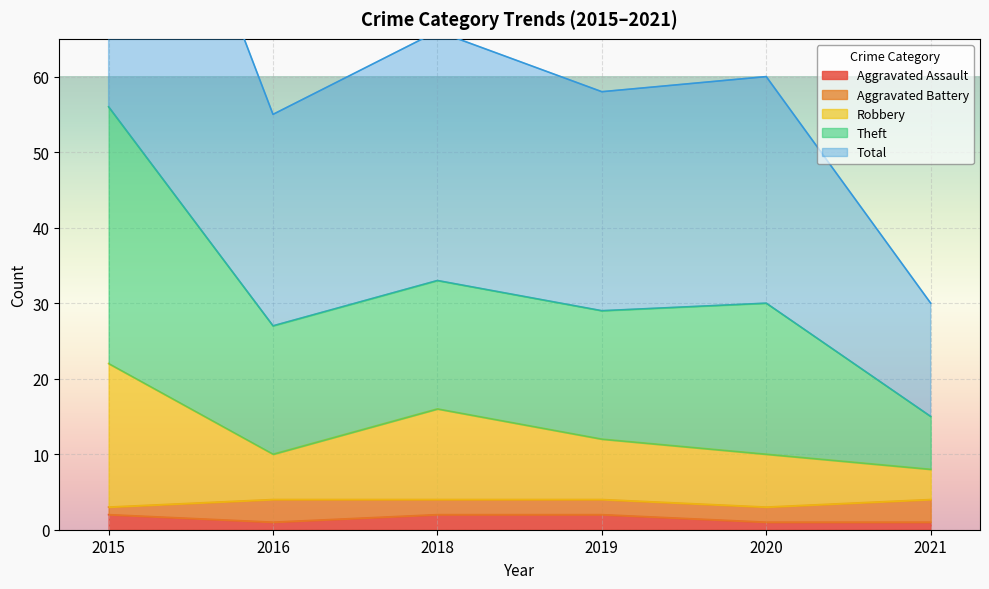

How many categories are shown in the chart?

6